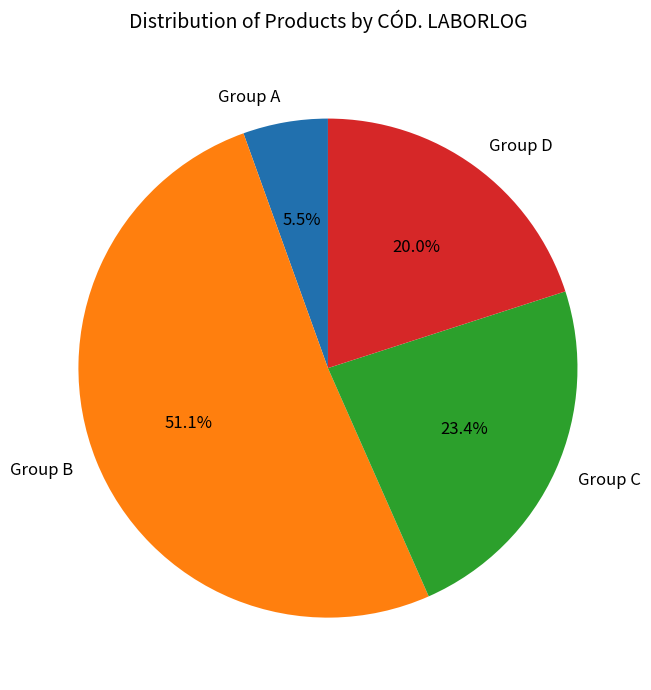

Between Group B and Group C, which is larger?

Group B